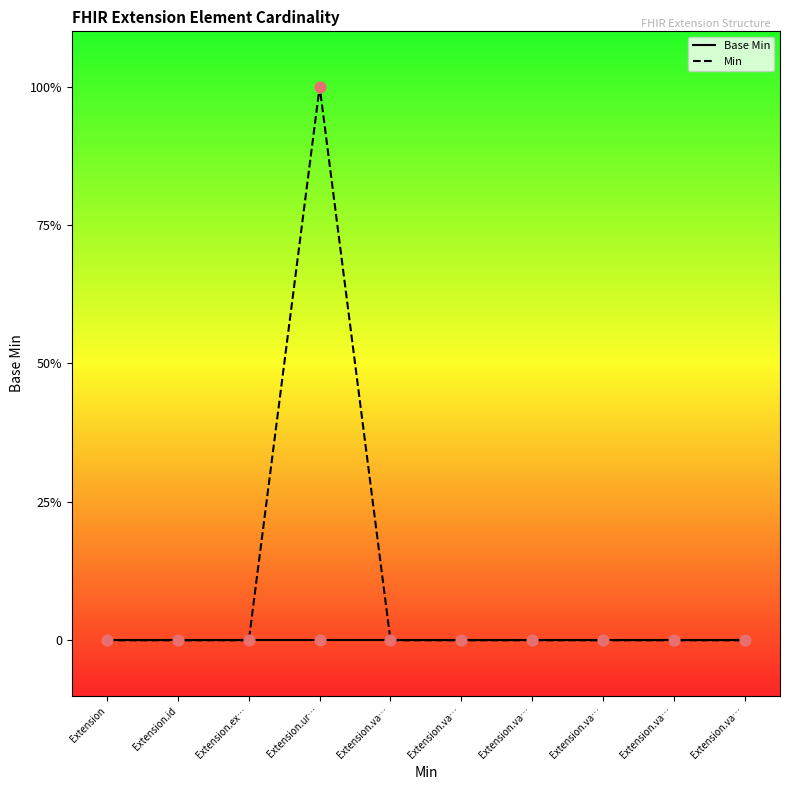

Which series contains the lowest Y value?

Base Min